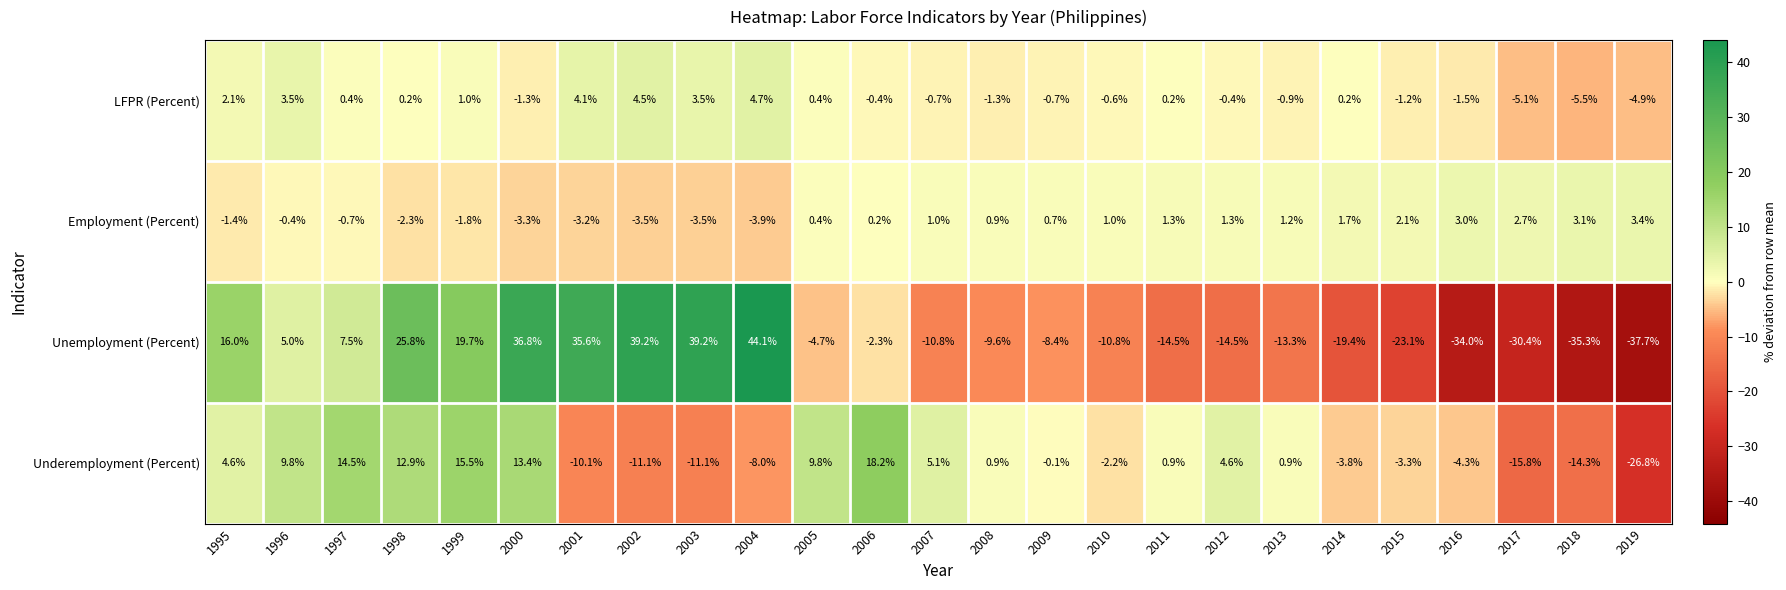

Between 1995 and 2010, which series saw the biggest shift?

Unemployment (Percent)